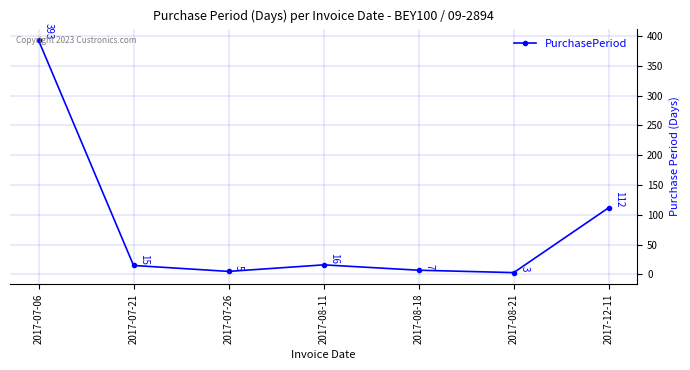

What is the approximate value at 2017-07-06, to the nearest 10?

390